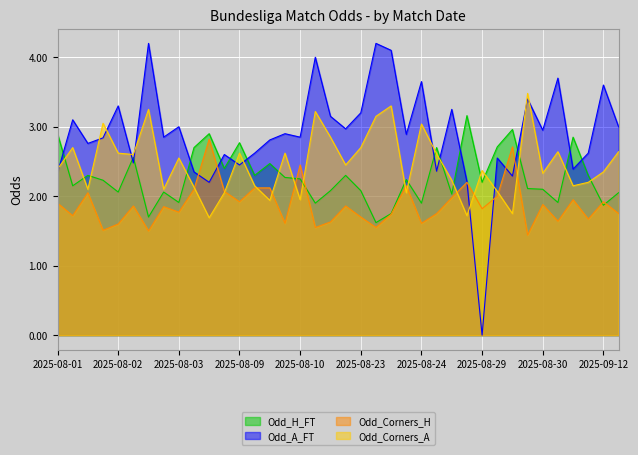

What is the spread (max minus min) of values at 2025-08-10?

0.9